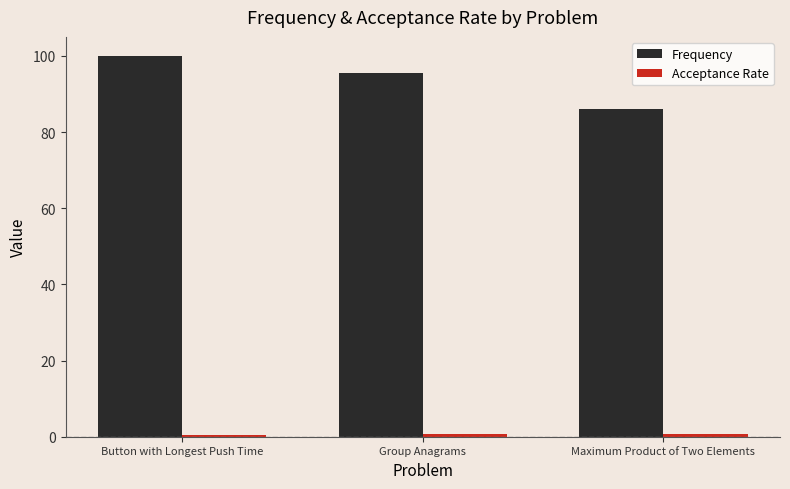

Which series has the largest range (max minus min)?

Frequency